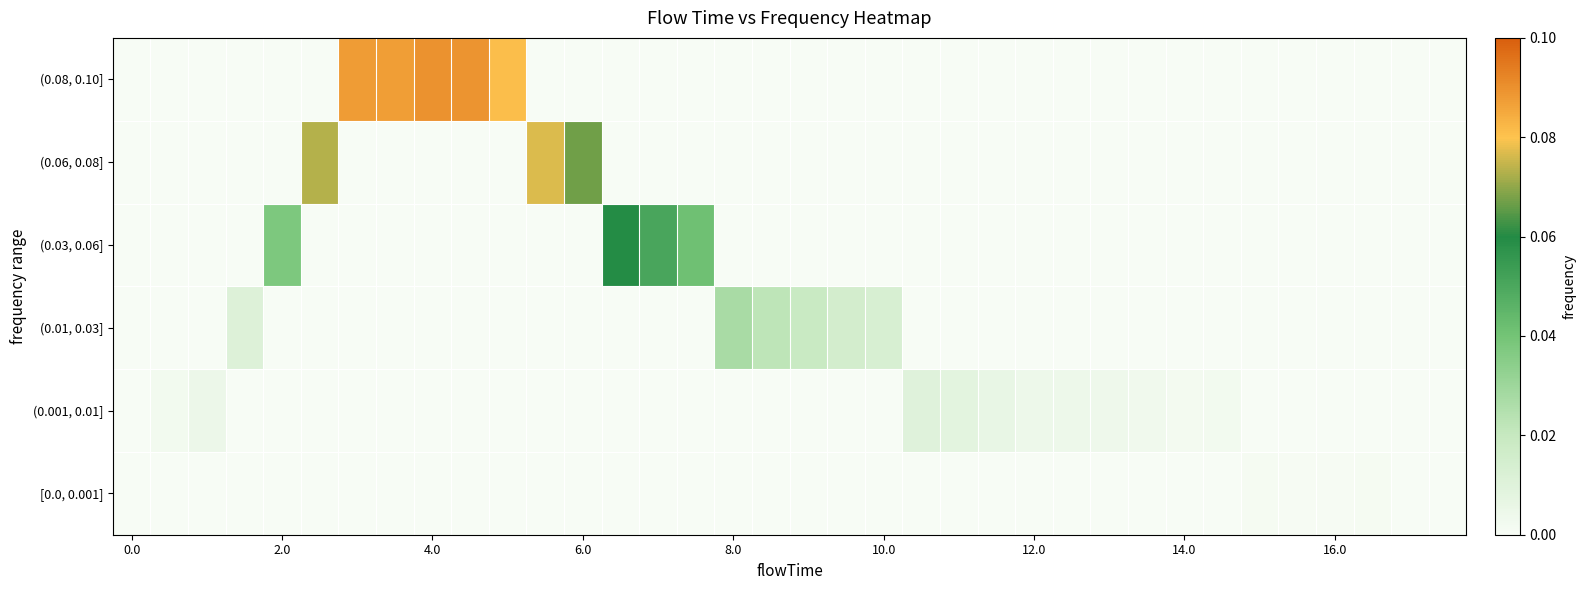

Reading left to right, list all the values displayed in this chart.

(0.08, 0.10]: 0.0	0.0	0.0	0.0	0.0	0.0	0.1	0.1	0.1	0.1	0.1	0.0	0.0	0.0	0.0	0.0	0.0	0.0	0.0	0.0	0.0	0.0	0.0	0.0	0.0	0.0	0.0	0.0	0.0	0.0	0.0	0.0	0.0	0.0	0.0	0.0
(0.06, 0.08]: 0.0	0.0	0.0	0.0	0.0	0.1	0.0	0.0	0.0	0.0	0.0	0.1	0.1	0.0	0.0	0.0	0.0	0.0	0.0	0.0	0.0	0.0	0.0	0.0	0.0	0.0	0.0	0.0	0.0	0.0	0.0	0.0	0.0	0.0	0.0	0.0
(0.03, 0.06]: 0.0	0.0	0.0	0.0	0.0	0.0	0.0	0.0	0.0	0.0	0.0	0.0	0.0	0.1	0.1	0.0	0.0	0.0	0.0	0.0	0.0	0.0	0.0	0.0	0.0	0.0	0.0	0.0	0.0	0.0	0.0	0.0	0.0	0.0	0.0	0.0
(0.01, 0.03]: 0.0	0.0	0.0	0.0	0.0	0.0	0.0	0.0	0.0	0.0	0.0	0.0	0.0	0.0	0.0	0.0	0.0	0.0	0.0	0.0	0.0	0.0	0.0	0.0	0.0	0.0	0.0	0.0	0.0	0.0	0.0	0.0	0.0	0.0	0.0	0.0
(0.001, 0.01]: 0.0	0.0	0.0	0.0	0.0	0.0	0.0	0.0	0.0	0.0	0.0	0.0	0.0	0.0	0.0	0.0	0.0	0.0	0.0	0.0	0.0	0.0	0.0	0.0	0.0	0.0	0.0	0.0	0.0	0.0	0.0	0.0	0.0	0.0	0.0	0.0
[0.0, 0.001]: 0.0	0.0	0.0	0.0	0.0	0.0	0.0	0.0	0.0	0.0	0.0	0.0	0.0	0.0	0.0	0.0	0.0	0.0	0.0	0.0	0.0	0.0	0.0	0.0	0.0	0.0	0.0	0.0	0.0	0.0	0.0	0.0	0.0	0.0	0.0	0.0